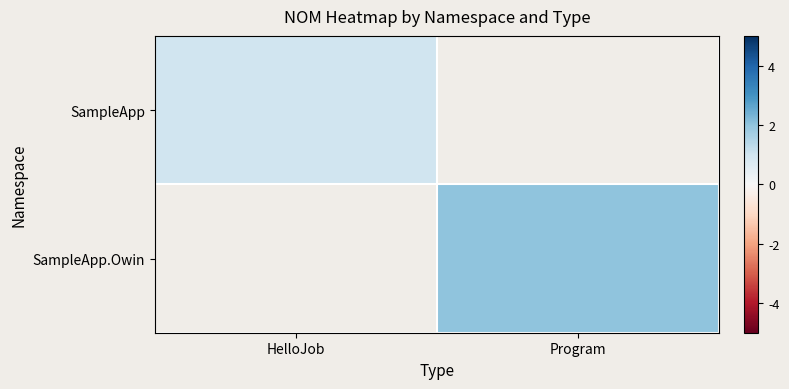

How many values in SampleApp are above zero?

1